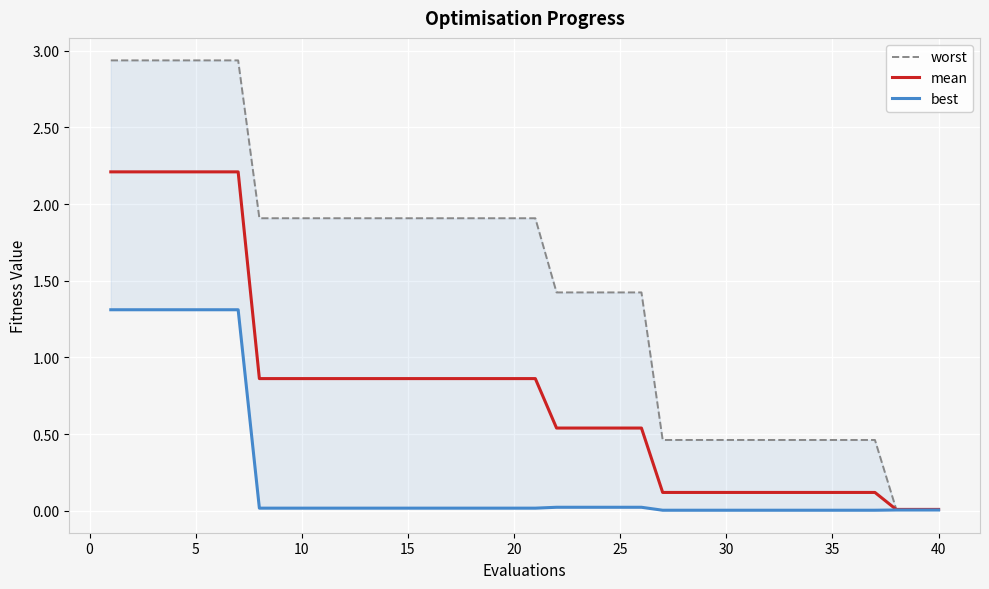

What is the sum of all mean values?

31.6